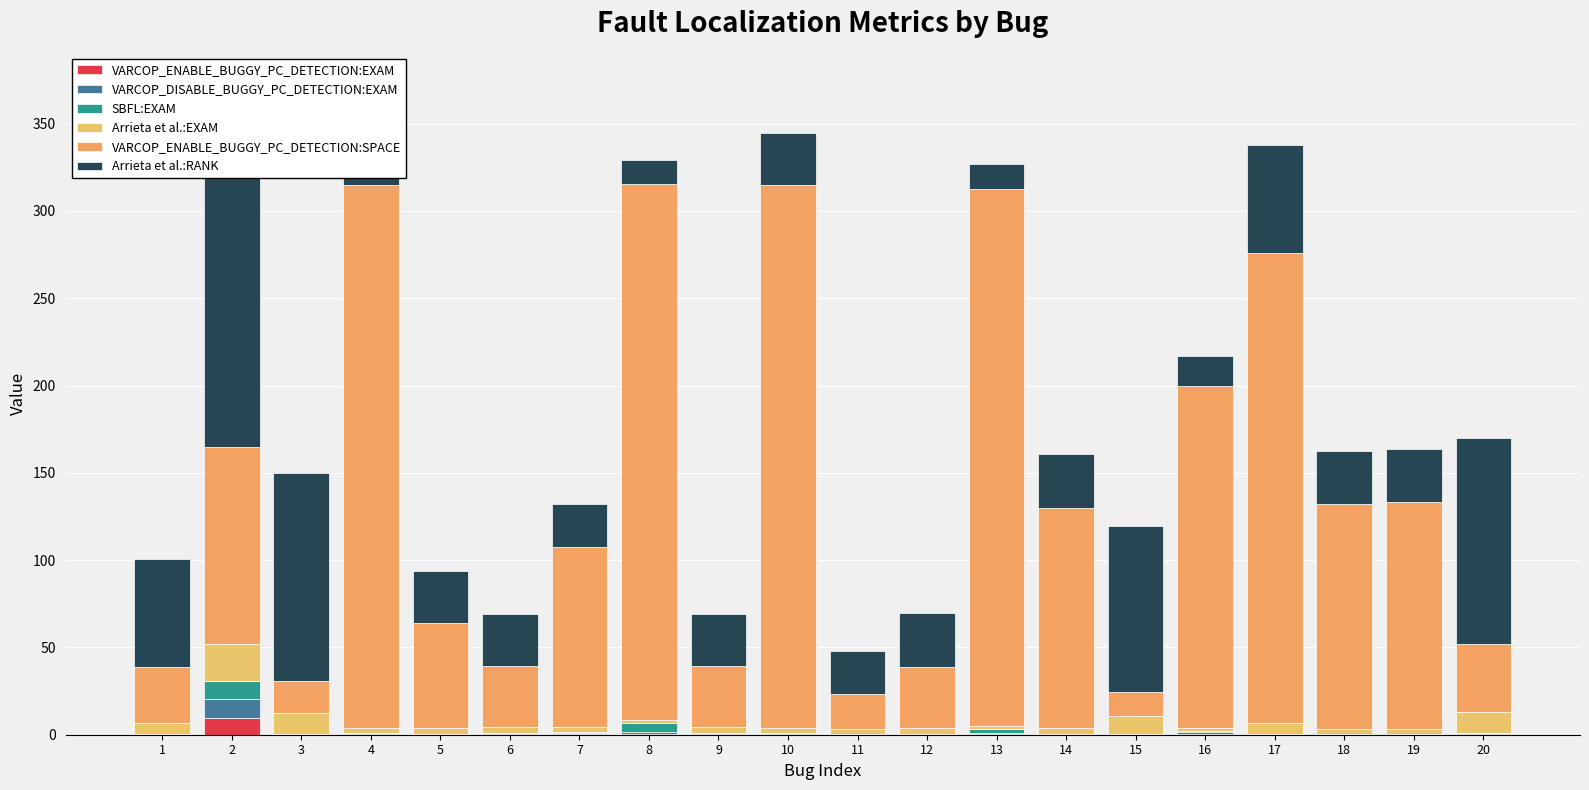

Between 10 and 13, which series saw the biggest shift?

Arrieta et al.:RANK